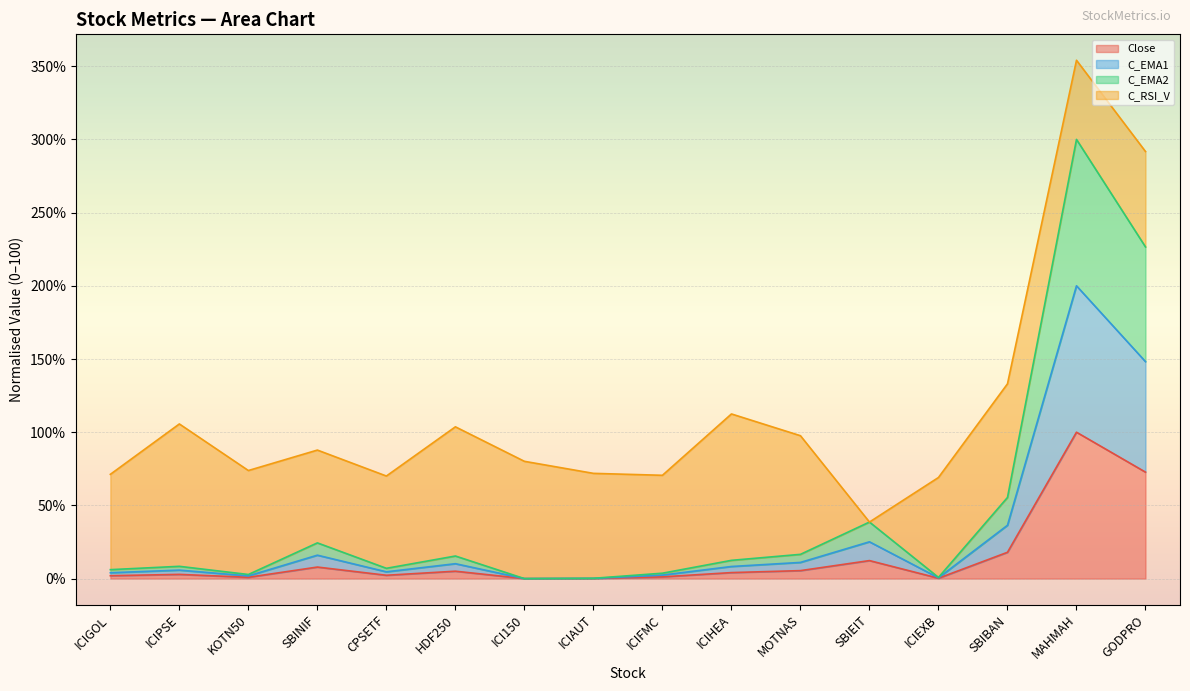

How many data points in C_EMA2 are above 8?

8